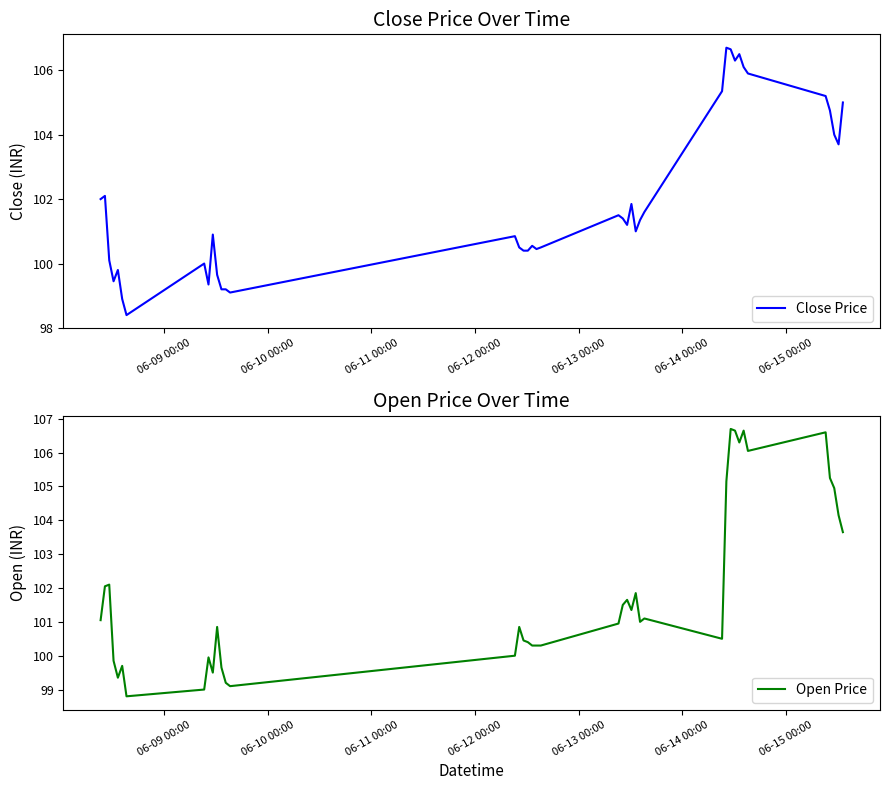

What is the minimum value for Close Price?

98.4